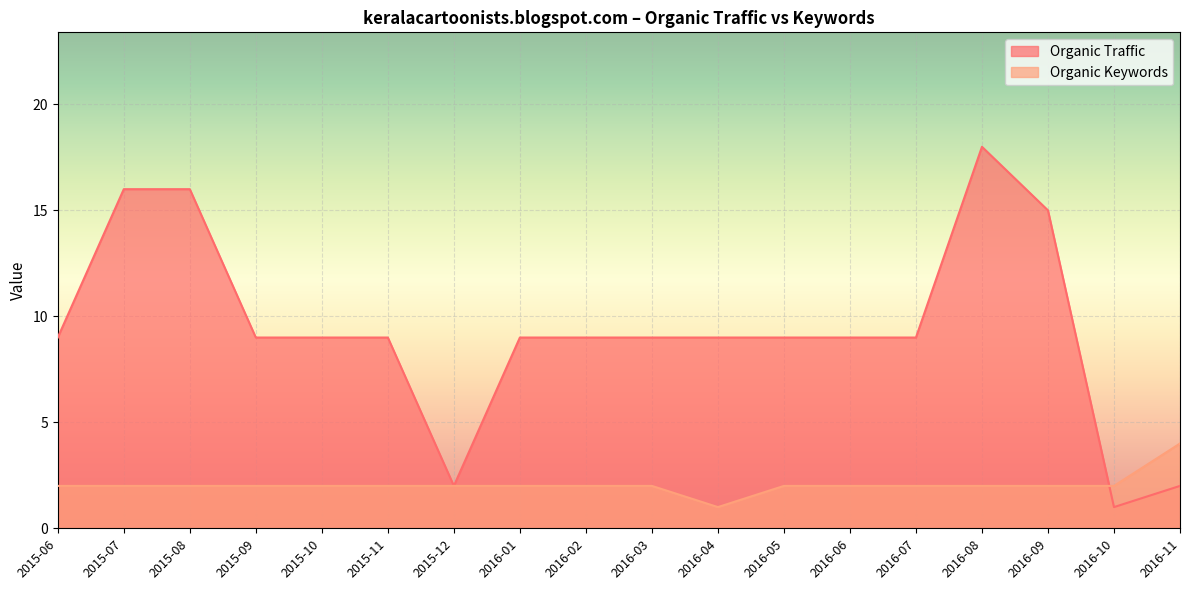

Where does the Organic Keywords series first go above 2?

2016-11